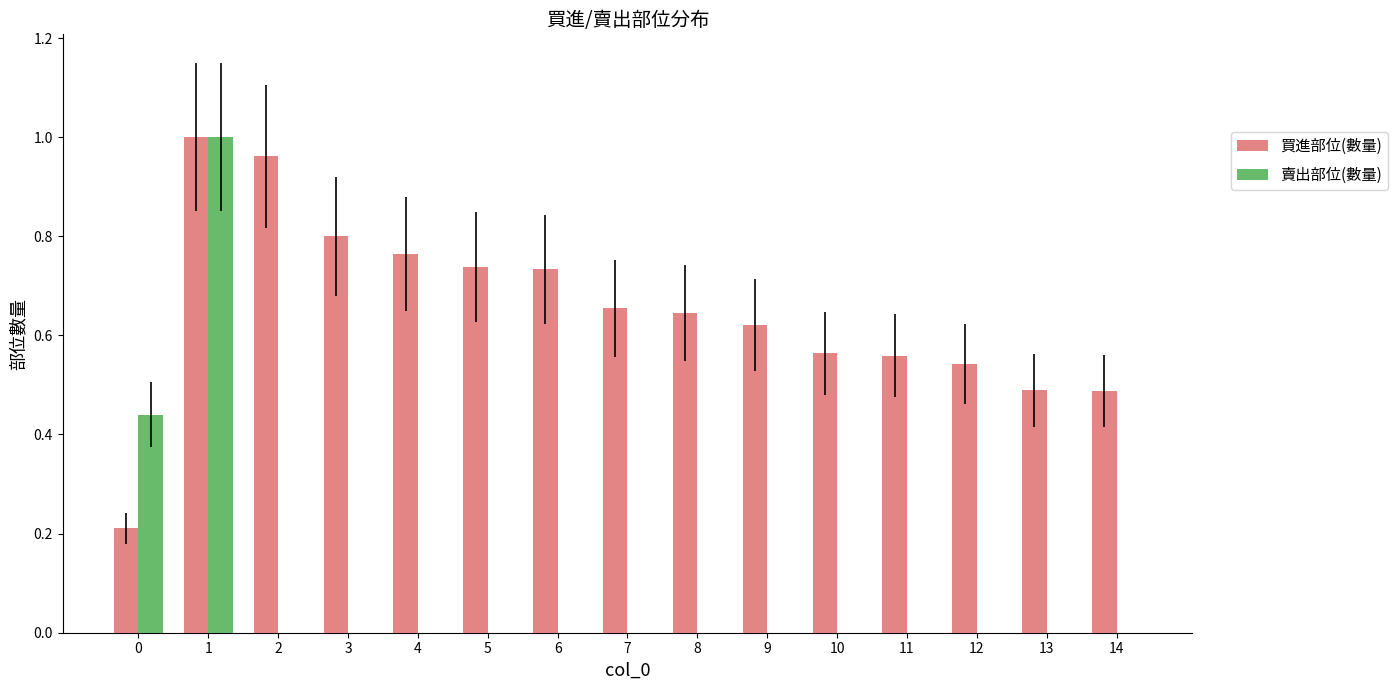

Which series has the largest total across all categories?

買進部位(數量)